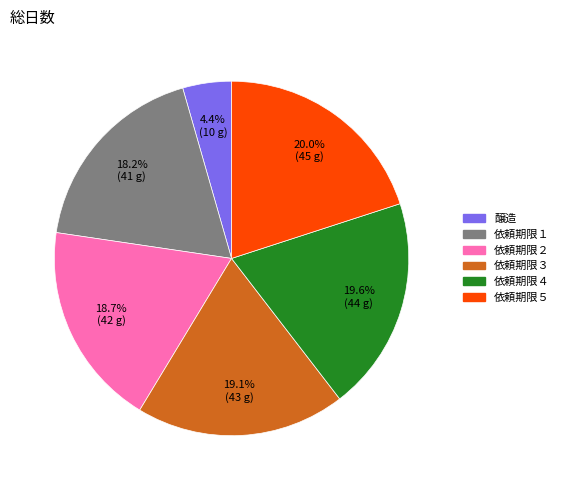

Which slice is the smallest?

醸造